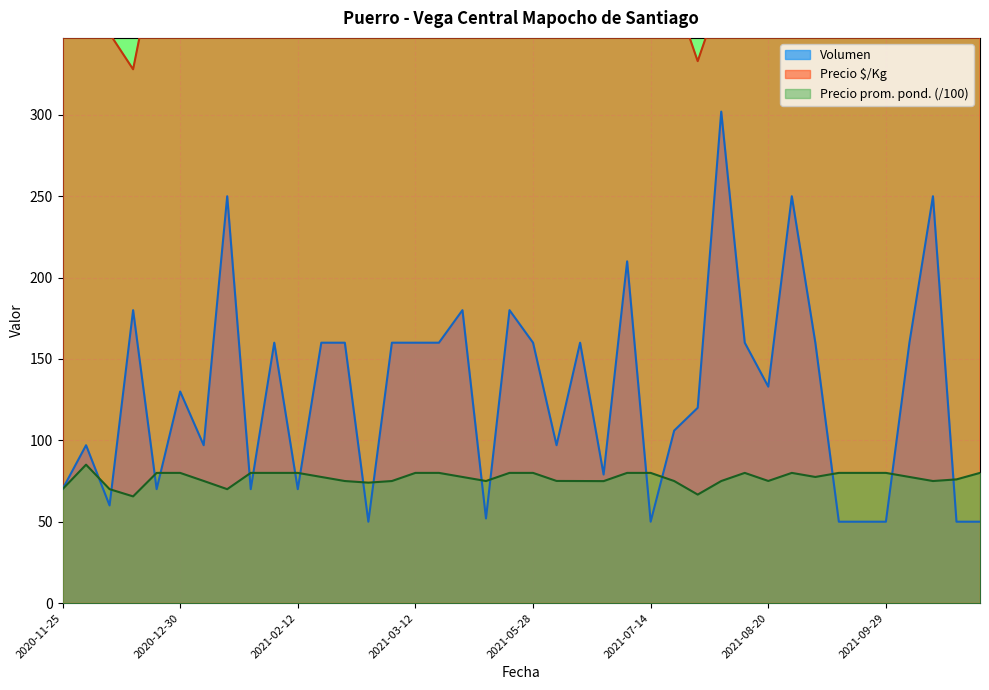

Where is Precio $/Kg nearest to the value 376?

2021-01-07